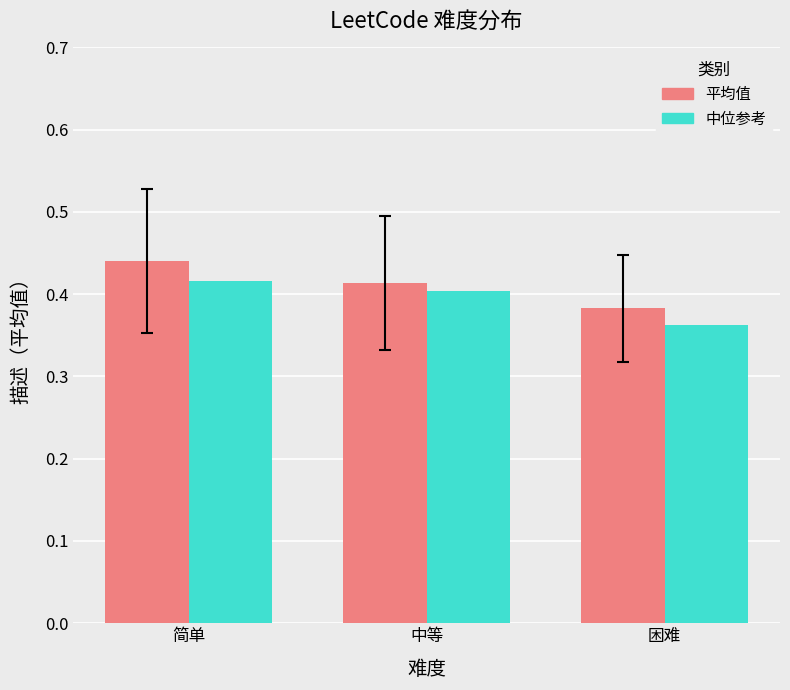

At which category does the chart reach its peak across all series?

简单